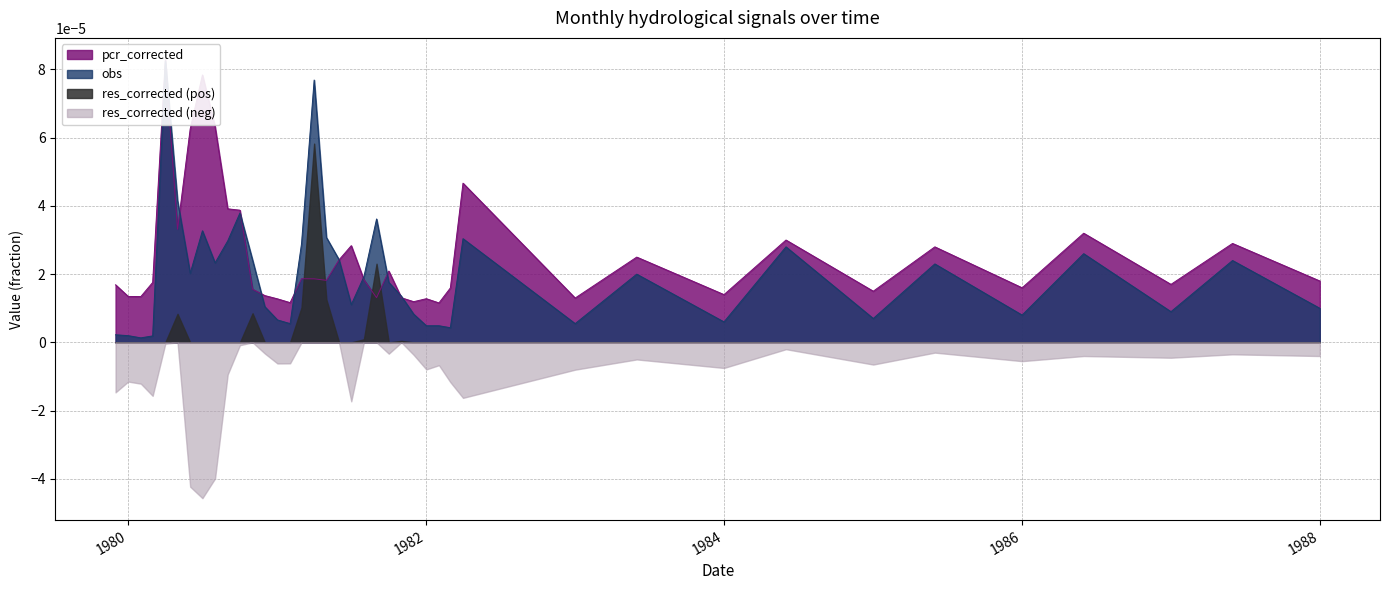

How many interior local peaks does the pcr_corrected series have?

12